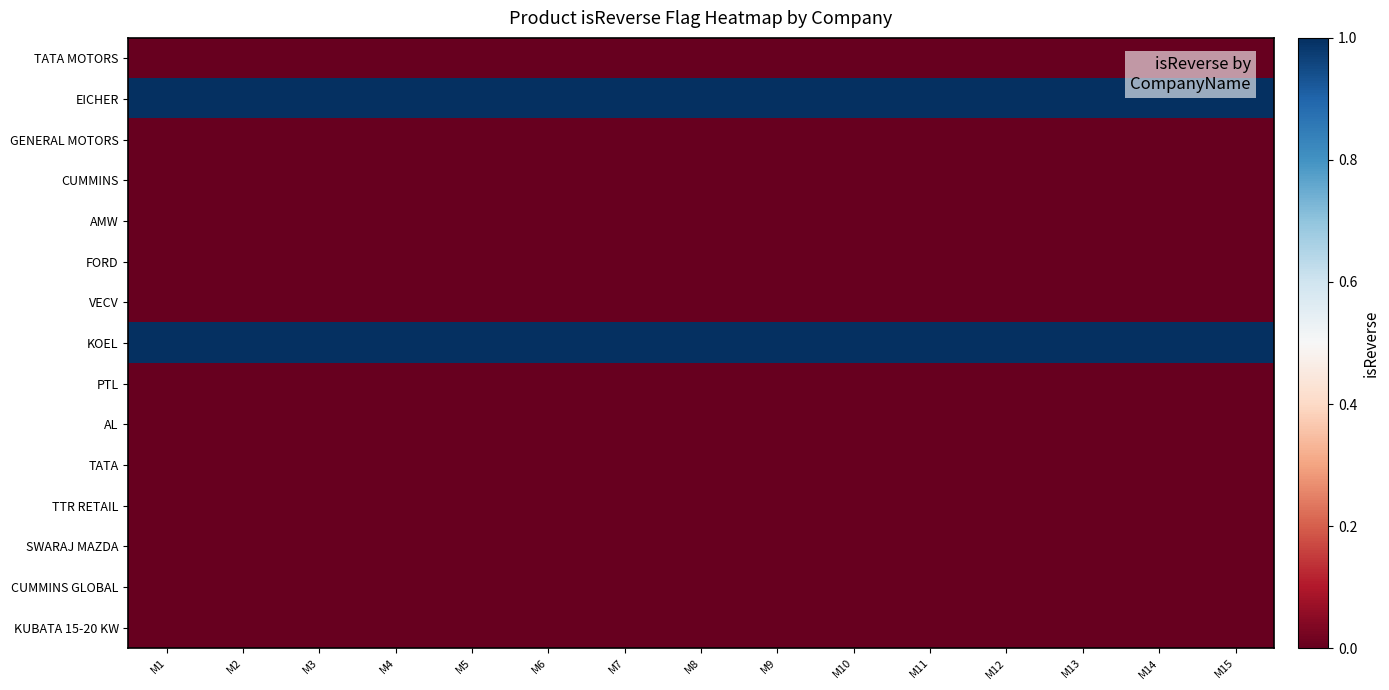

Reading left to right, transcribe all the data shown in this chart.

TATA MOTORS: M1=0	M2=0	M3=0	M4=0	M5=0	M6=0	M7=0	M8=0	M9=0	M10=0	M11=0	M12=0	M13=0	M14=0	M15=0
EICHER: M1=1	M2=1	M3=1	M4=1	M5=1	M6=1	M7=1	M8=1	M9=1	M10=1	M11=1	M12=1	M13=1	M14=1	M15=1
GENERAL MOTORS: M1=0	M2=0	M3=0	M4=0	M5=0	M6=0	M7=0	M8=0	M9=0	M10=0	M11=0	M12=0	M13=0	M14=0	M15=0
CUMMINS: M1=0	M2=0	M3=0	M4=0	M5=0	M6=0	M7=0	M8=0	M9=0	M10=0	M11=0	M12=0	M13=0	M14=0	M15=0
AMW: M1=0	M2=0	M3=0	M4=0	M5=0	M6=0	M7=0	M8=0	M9=0	M10=0	M11=0	M12=0	M13=0	M14=0	M15=0
FORD: M1=0	M2=0	M3=0	M4=0	M5=0	M6=0	M7=0	M8=0	M9=0	M10=0	M11=0	M12=0	M13=0	M14=0	M15=0
VECV: M1=0	M2=0	M3=0	M4=0	M5=0	M6=0	M7=0	M8=0	M9=0	M10=0	M11=0	M12=0	M13=0	M14=0	M15=0
KOEL: M1=1	M2=1	M3=1	M4=1	M5=1	M6=1	M7=1	M8=1	M9=1	M10=1	M11=1	M12=1	M13=1	M14=1	M15=1
PTL: M1=0	M2=0	M3=0	M4=0	M5=0	M6=0	M7=0	M8=0	M9=0	M10=0	M11=0	M12=0	M13=0	M14=0	M15=0
AL: M1=0	M2=0	M3=0	M4=0	M5=0	M6=0	M7=0	M8=0	M9=0	M10=0	M11=0	M12=0	M13=0	M14=0	M15=0
TATA: M1=0	M2=0	M3=0	M4=0	M5=0	M6=0	M7=0	M8=0	M9=0	M10=0	M11=0	M12=0	M13=0	M14=0	M15=0
TTR RETAIL: M1=0	M2=0	M3=0	M4=0	M5=0	M6=0	M7=0	M8=0	M9=0	M10=0	M11=0	M12=0	M13=0	M14=0	M15=0
SWARAJ MAZDA: M1=0	M2=0	M3=0	M4=0	M5=0	M6=0	M7=0	M8=0	M9=0	M10=0	M11=0	M12=0	M13=0	M14=0	M15=0
CUMMINS GLOBAL: M1=0	M2=0	M3=0	M4=0	M5=0	M6=0	M7=0	M8=0	M9=0	M10=0	M11=0	M12=0	M13=0	M14=0	M15=0
KUBATA 15-20 KW: M1=0	M2=0	M3=0	M4=0	M5=0	M6=0	M7=0	M8=0	M9=0	M10=0	M11=0	M12=0	M13=0	M14=0	M15=0